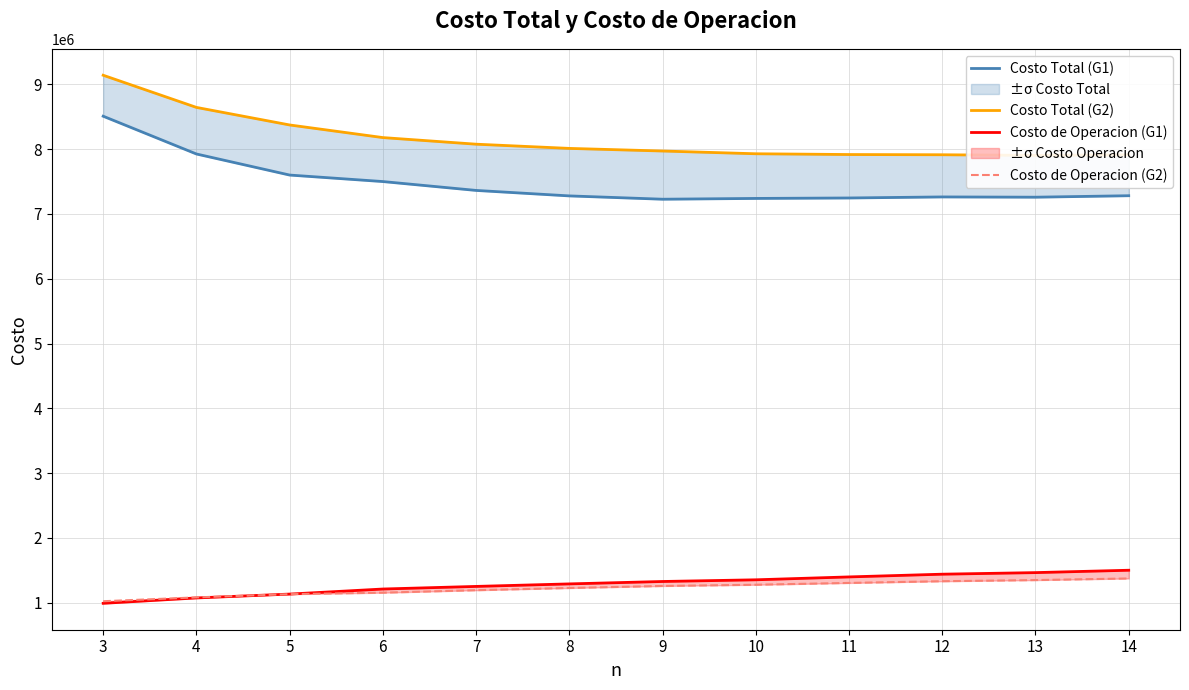

At 10, list the series in order from smallest to largest.

Costo de Operacion (G2), Costo de Operacion (G1), Costo Total (G1), Costo Total (G2)